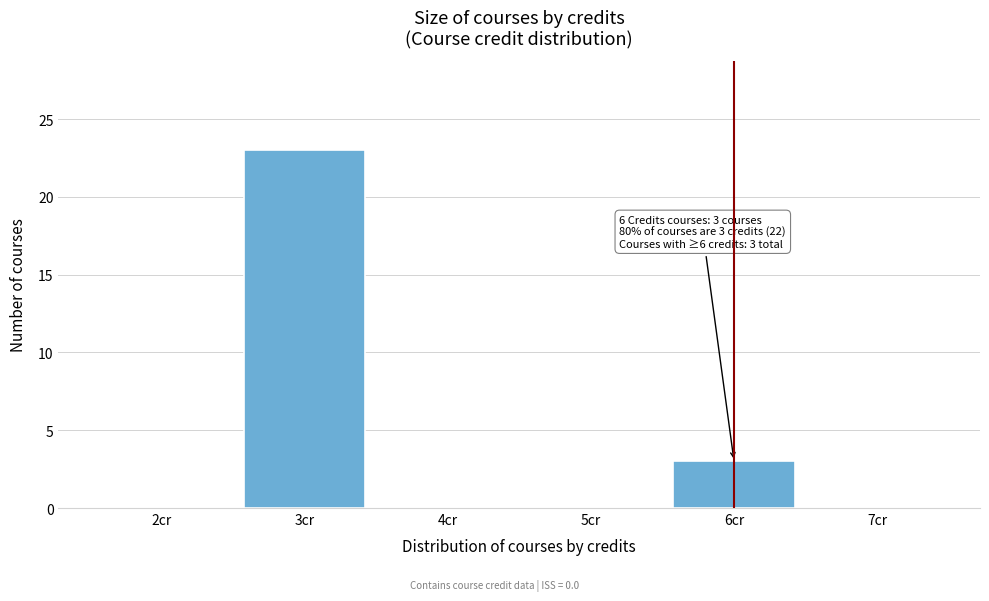

Which range on the x-axis has the tallest bar?

2.5 to 3.5